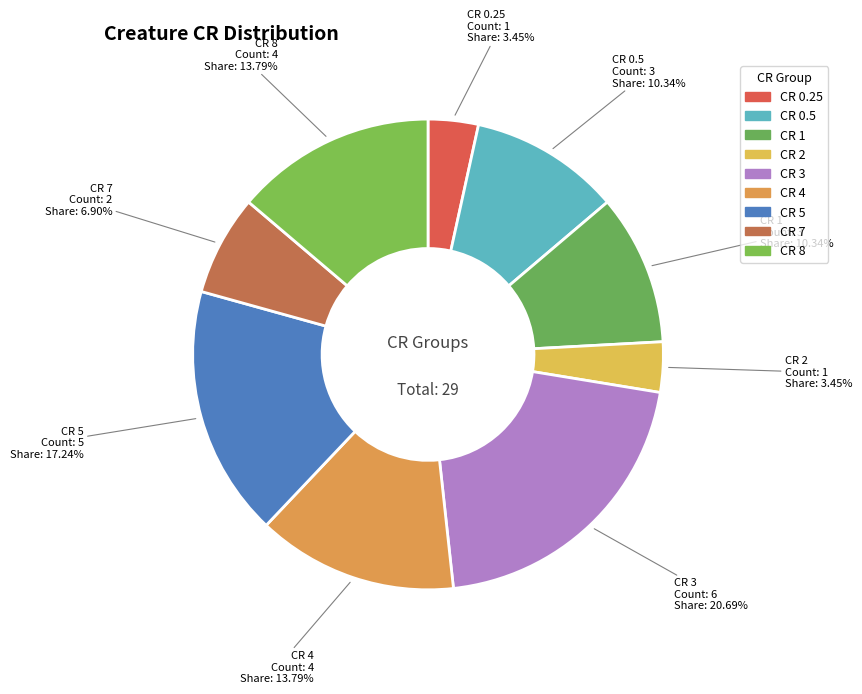

How many segments does this pie chart have?

9